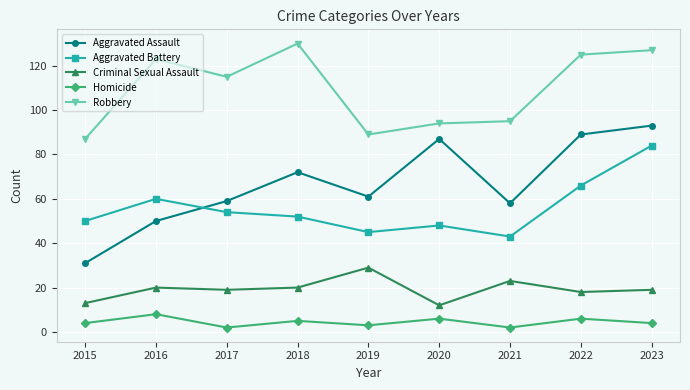

Is it true that Criminal Sexual Assault equals 29 at 2019?

True